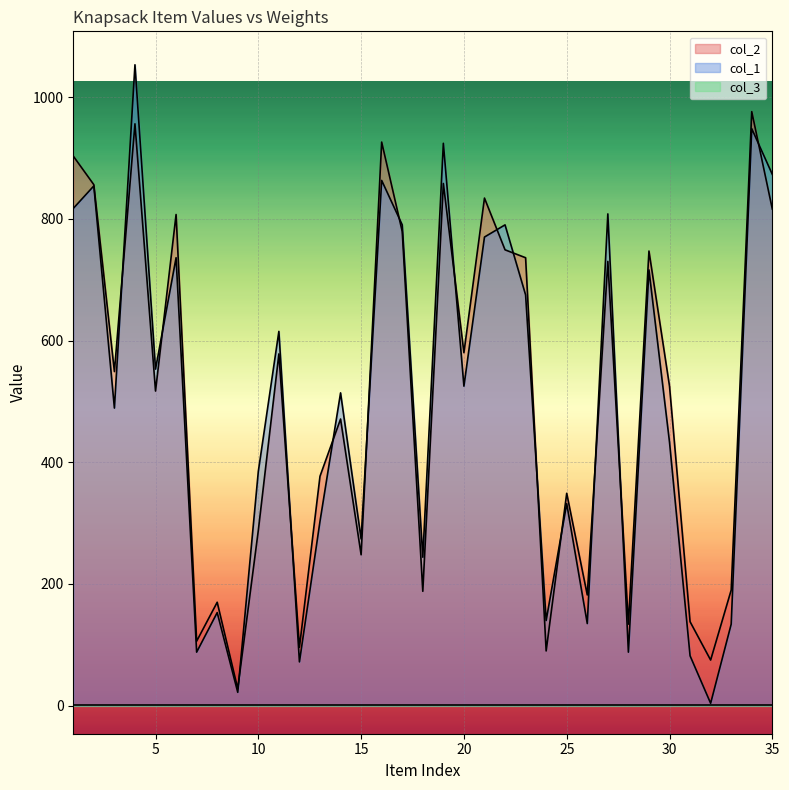

Which series changed the most between 26 and 30?

col_2